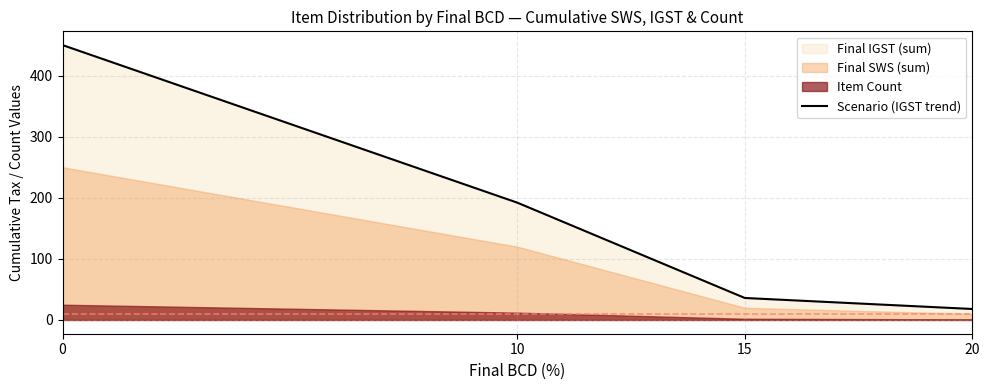

Rank the categories by value from highest to lowest.

0, 10, 15, 20